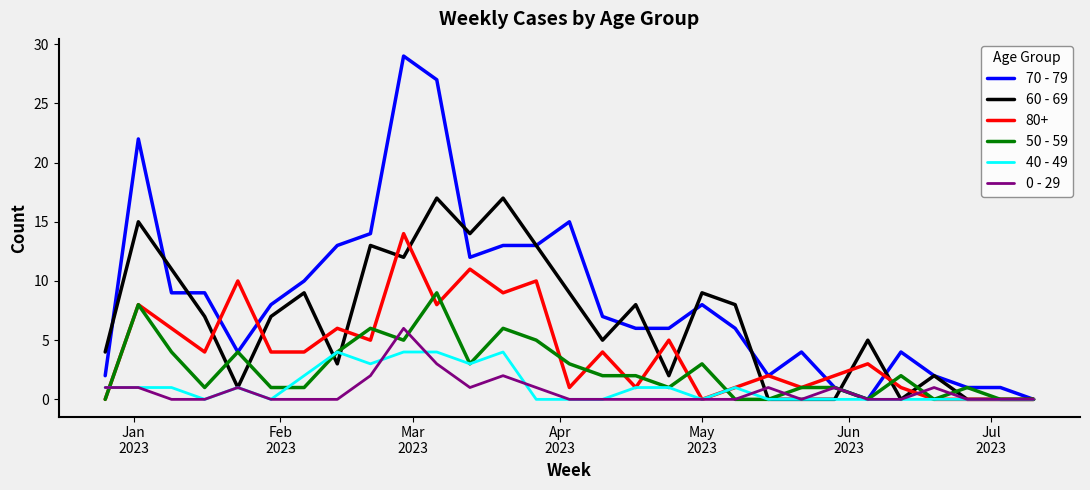

Which series has the largest range (max minus min)?

70 - 79